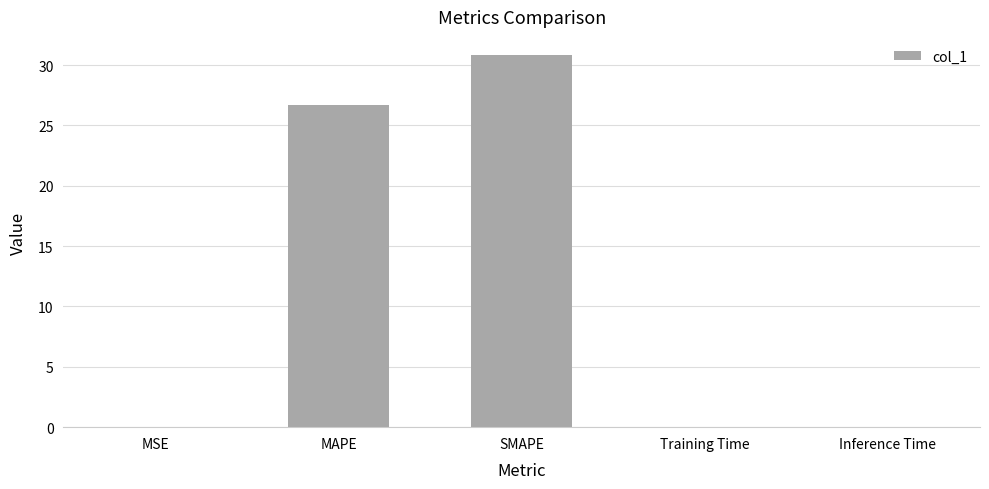

Is it true that the value at Inference Time is 0.0?

True